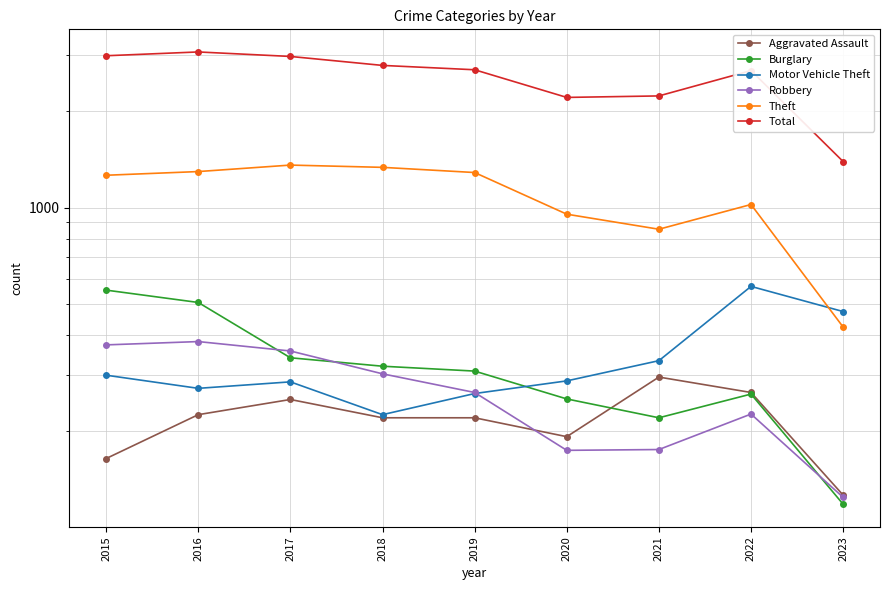

Reading left to right, transcribe all the data shown in this chart.

Aggravated Assault: 2015=164	2016=225	2017=251	2018=220	2019=220	2020=192	2021=295	2022=264	2023=126
Burglary: 2015=552	2016=505	2017=339	2018=319	2019=308	2020=252	2021=220	2022=261	2023=118
Motor Vehicle Theft: 2015=299	2016=272	2017=285	2018=225	2019=262	2020=287	2021=332	2022=567	2023=473
Robbery: 2015=372	2016=381	2017=356	2018=302	2019=264	2020=174	2021=175	2022=226	2023=124
Theft: 2015=1263	2016=1297	2017=1359	2018=1337	2019=1288	2020=954	2021=856	2022=1023	2023=423
Total: 2015=2988	2016=3071	2017=2973	2018=2787	2019=2701	2020=2213	2021=2237	2022=2685	2023=1394